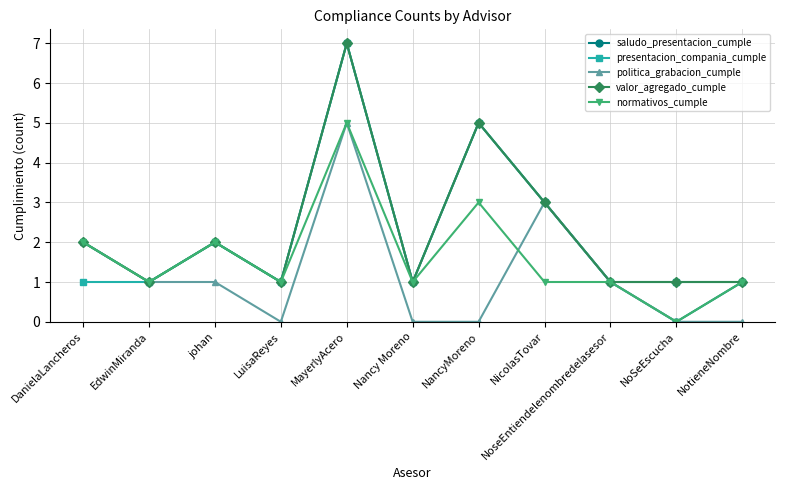

What position from the right is EdwinMiranda?

10